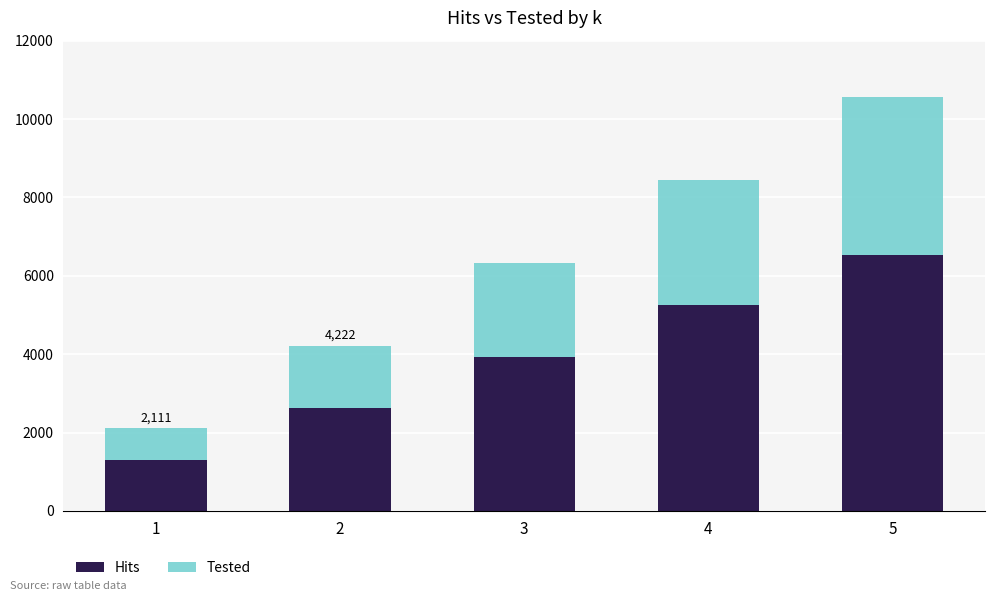

How many Hits values are between 2623 and 5243?

3